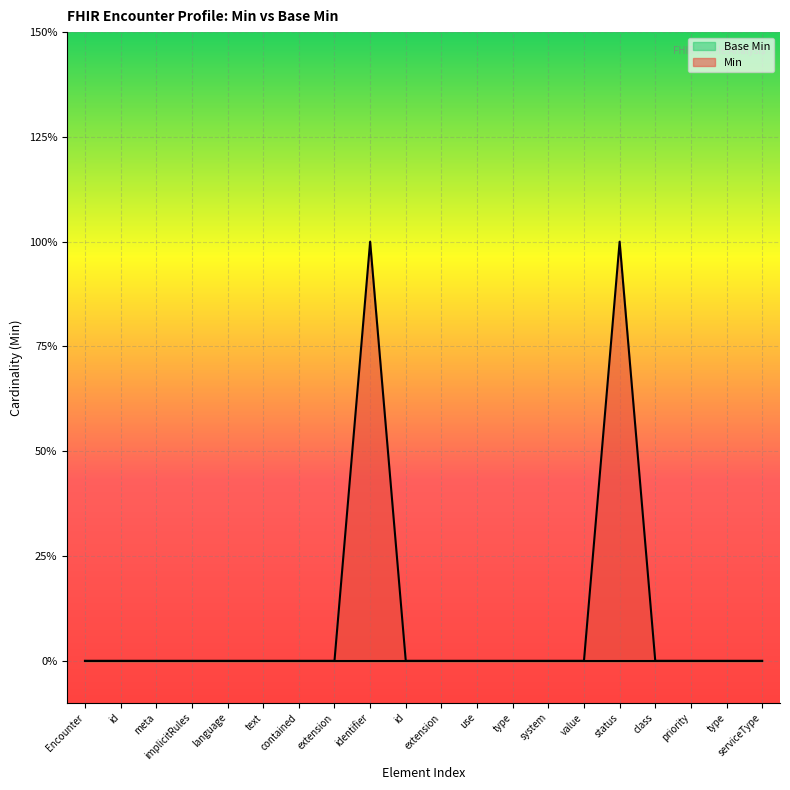

How many interior local peaks (higher than both neighbors) does the data have?

2